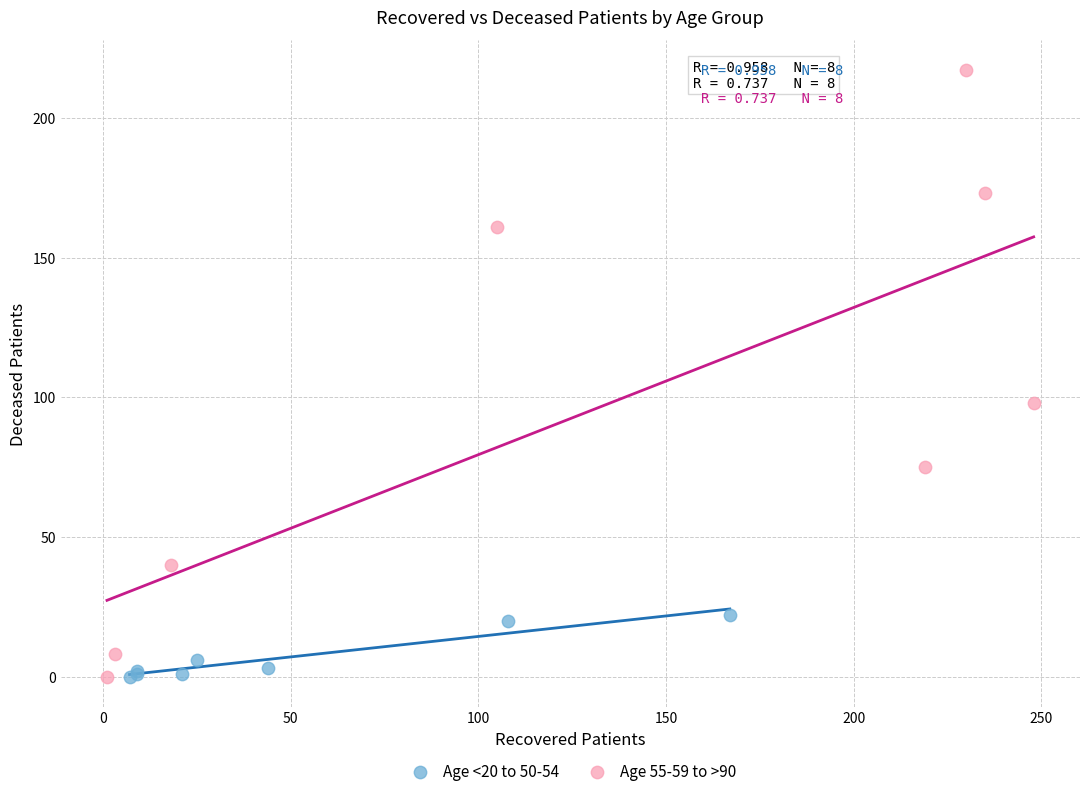

Which series reaches the maximum Y coordinate?

Age 55-59 to >90